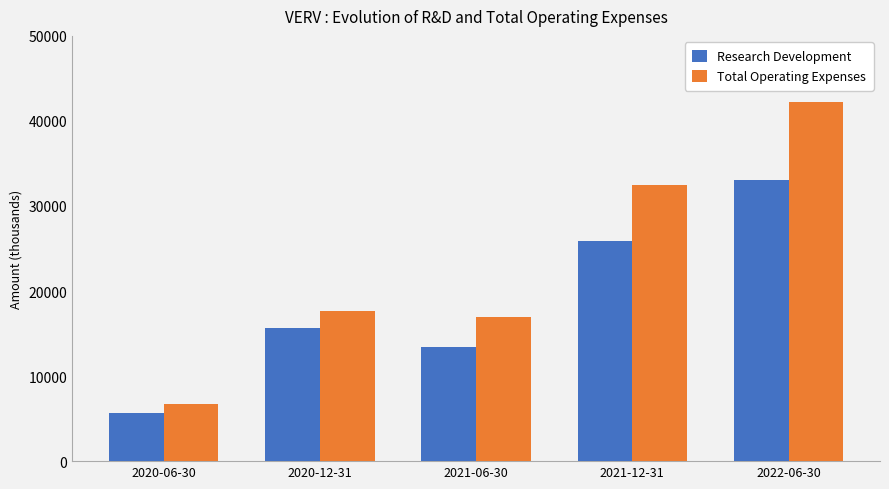

Between 2021-12-31 and 2022-06-30, which series saw the biggest shift?

Total Operating Expenses